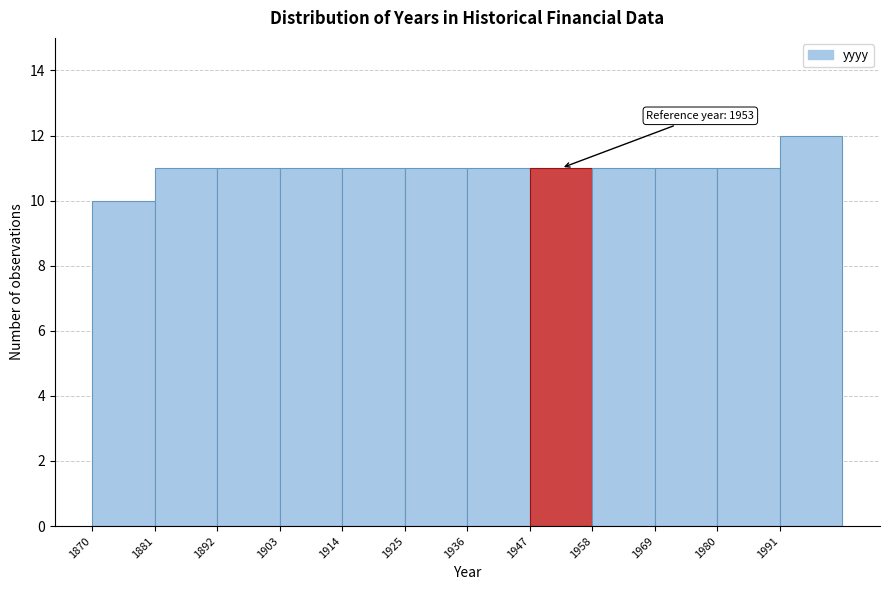

Which range on the x-axis has the tallest bar?

1991 to 2002